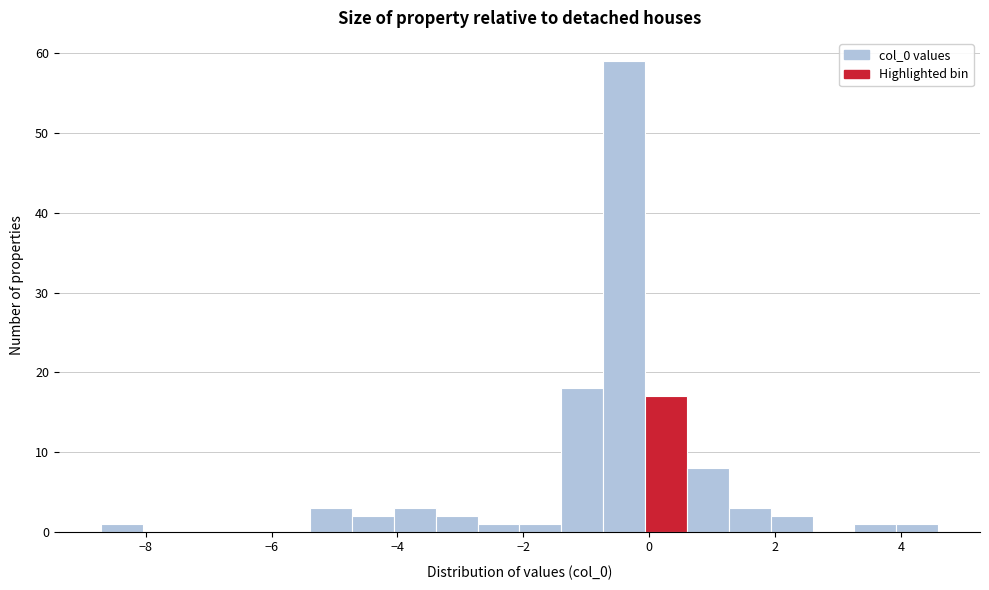

Around what value on the x-axis is the tallest bar? Give the approximate position of its centre, as read against the axis.

-0.4